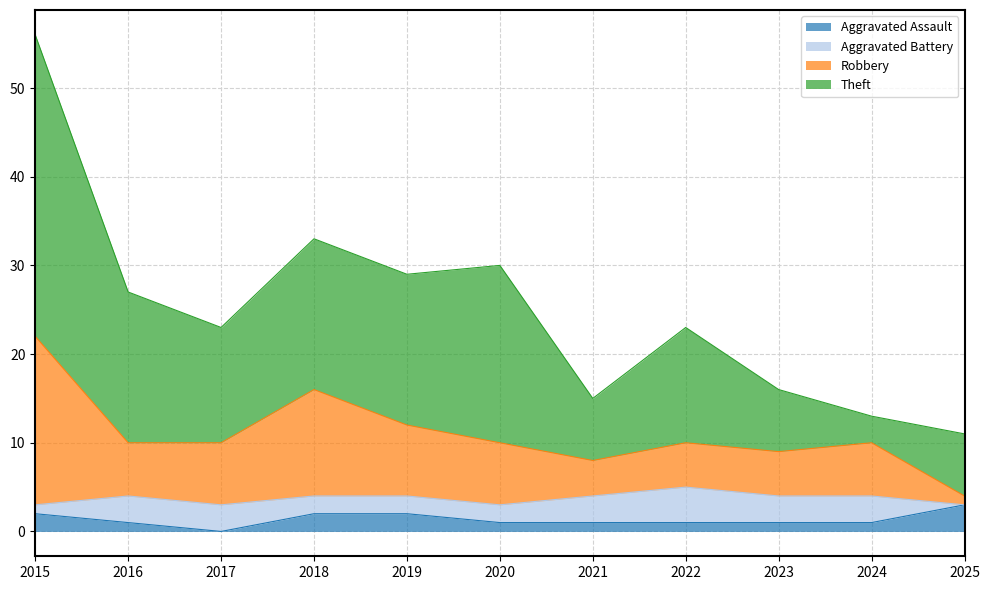

At which category is the sum across all series the highest?

2015